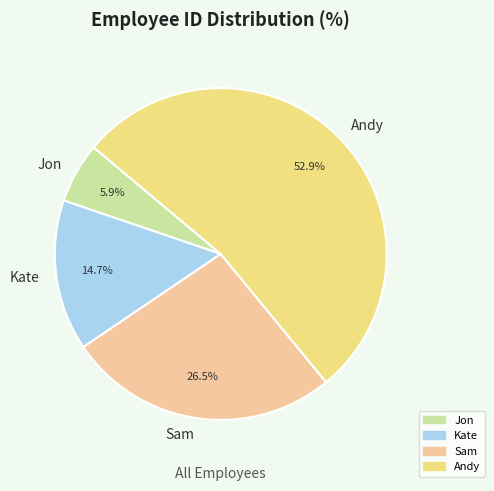

Does Andy account for over 50% of the chart?

Yes